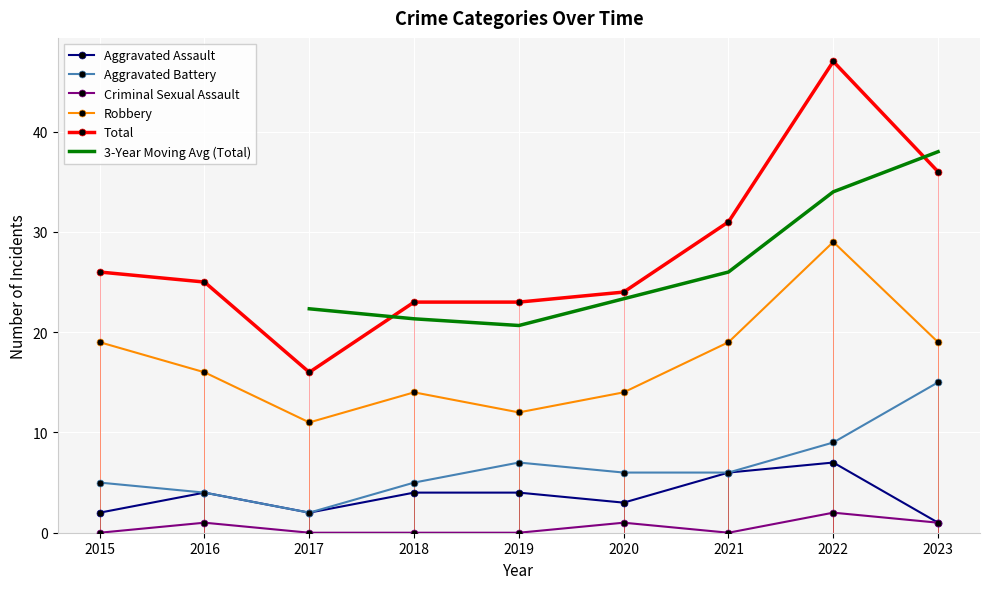

True or false: Total has more than 1 interior local peaks.

False